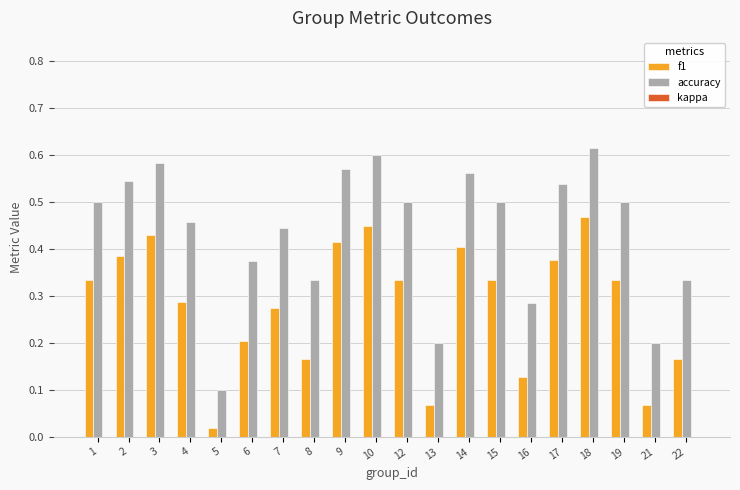

How many bars are there in total?

40